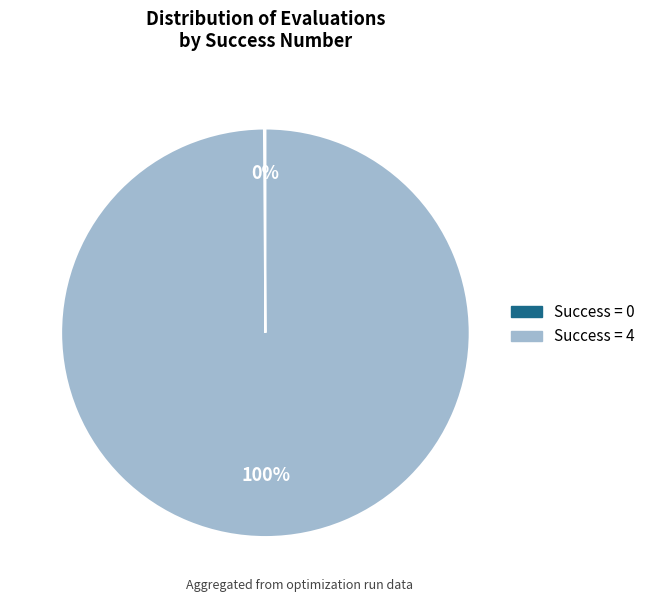

Is there any slice that represents more than half of the pie?

Yes